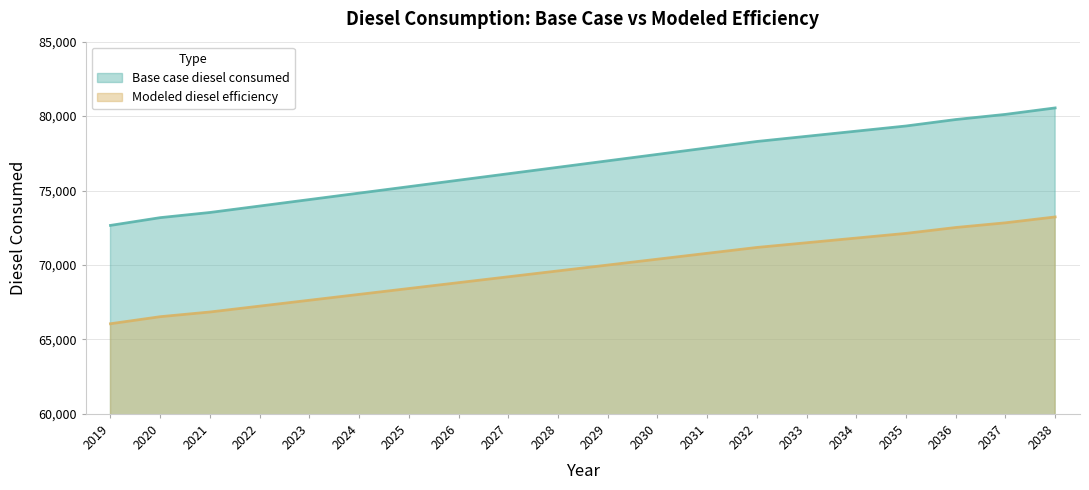

Between 2034 and 2035, which series saw the biggest shift?

Base case diesel consumed